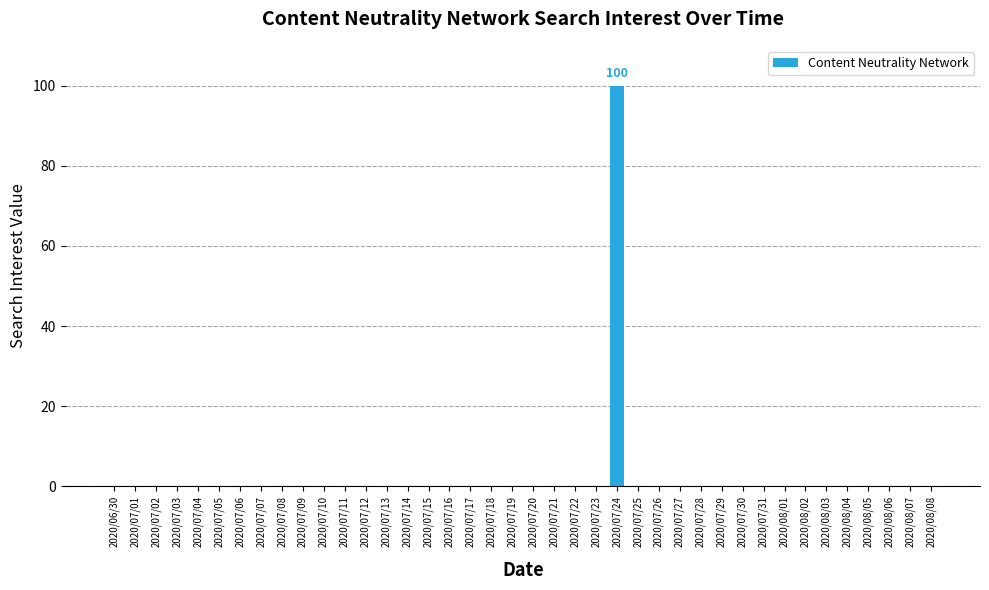

The value at 2020/07/27 is -52. True or false?

False